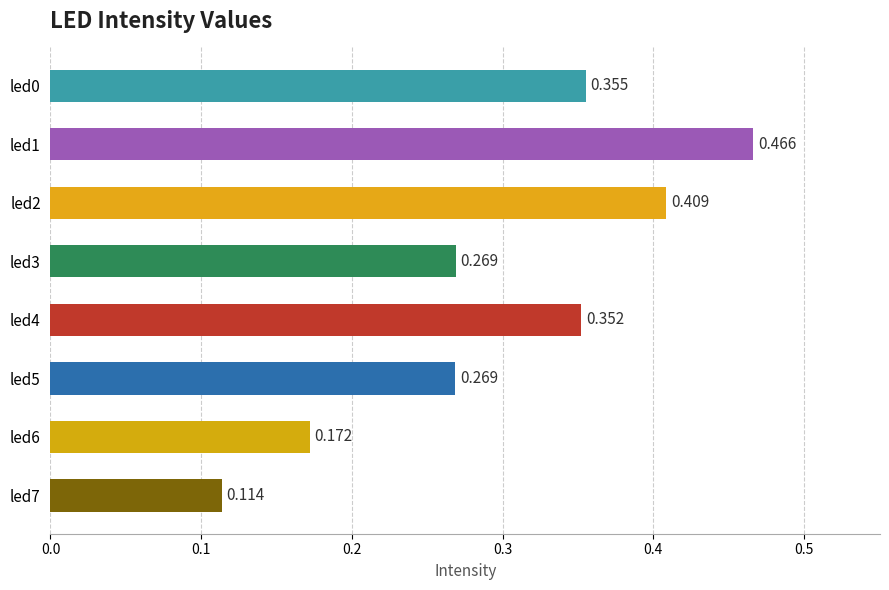

Count the number of data series in this chart.

1